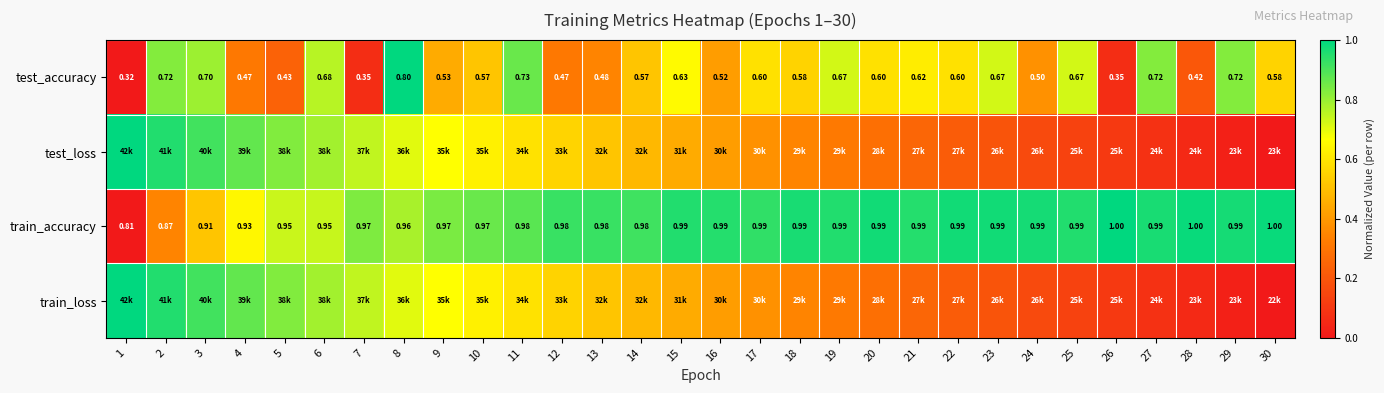

Is the value of test_accuracy at 20 greater than the value of train_accuracy at 19?

No